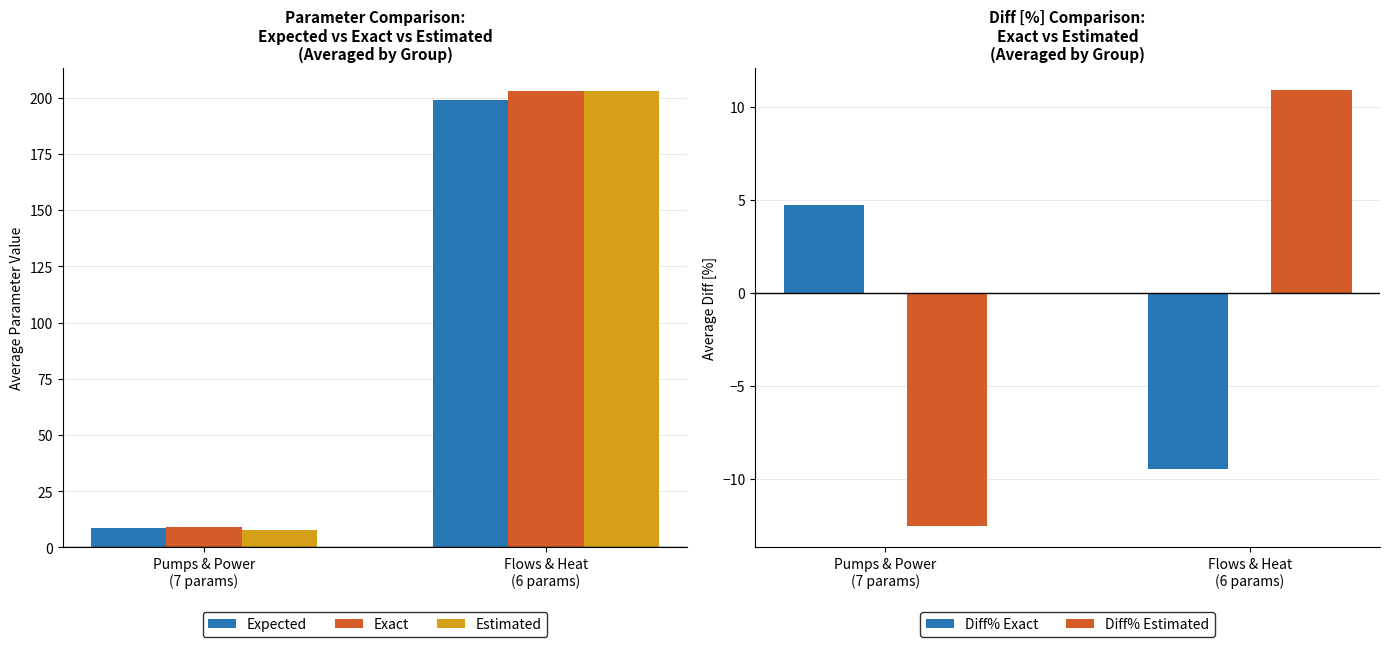

Rank the series at Flows & Heat
(6 params) from lowest to highest value.

Diff% Exact, Diff% Estimated, Expected, Estimated, Exact